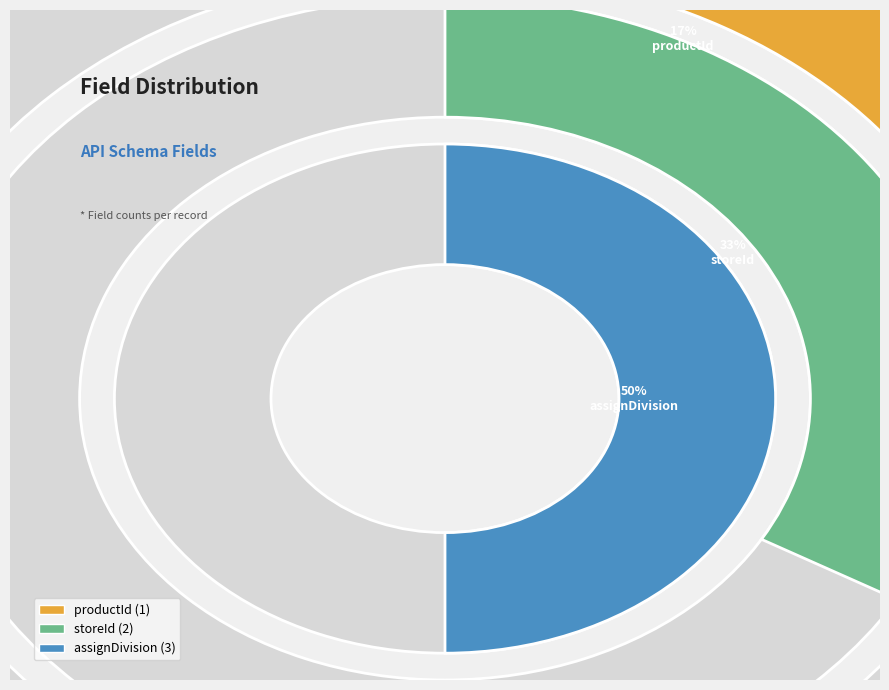

What percentage is the productId slice, to the nearest percent?

17%